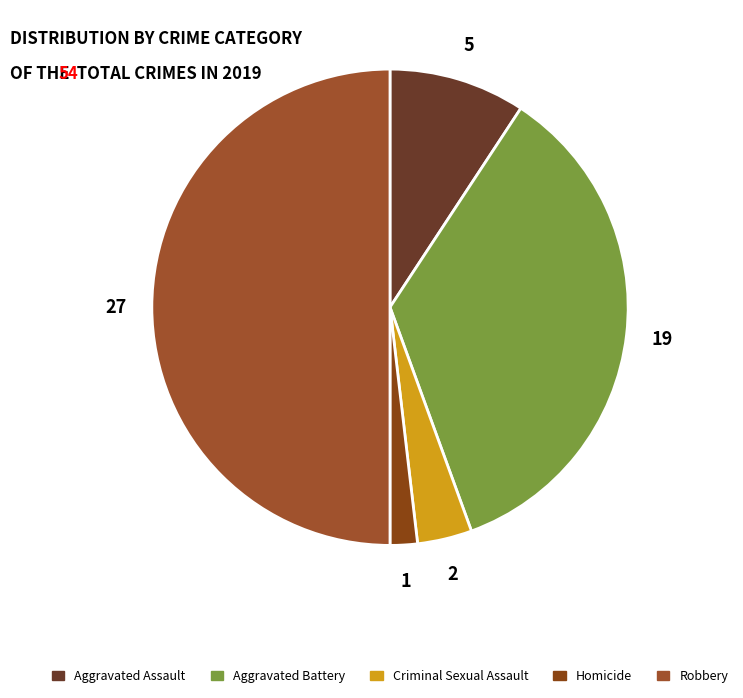

Is it true that Criminal Sexual Assault is 4% of the pie?

True